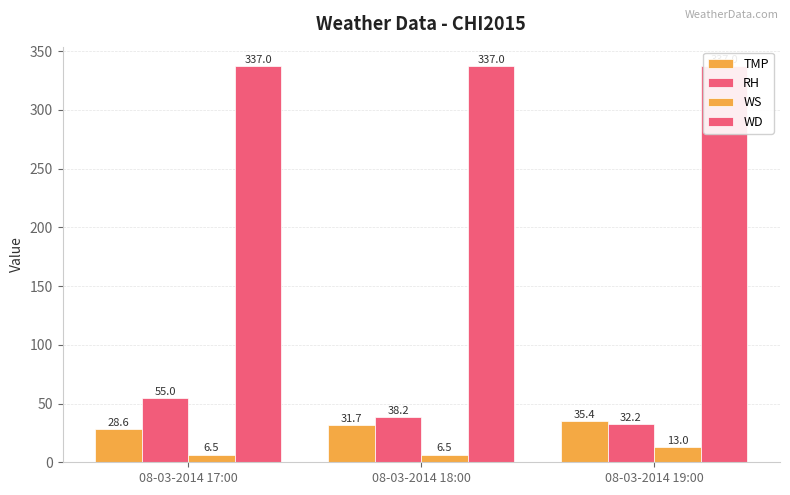

At which category is the sum across all series the highest?

08-03-2014 17:00